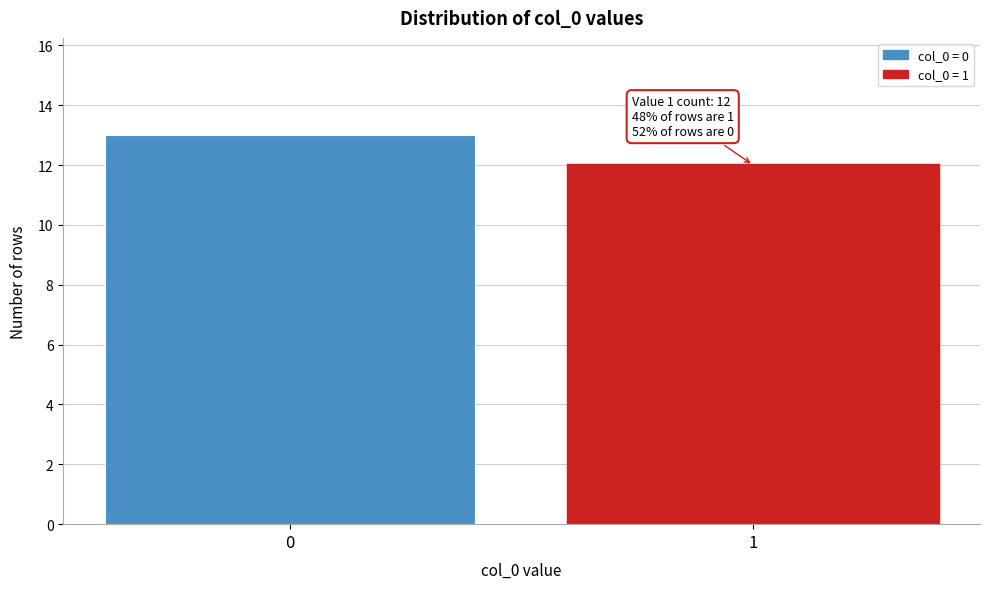

Reading left to right, list all the values displayed in this chart.

0=13	1=12